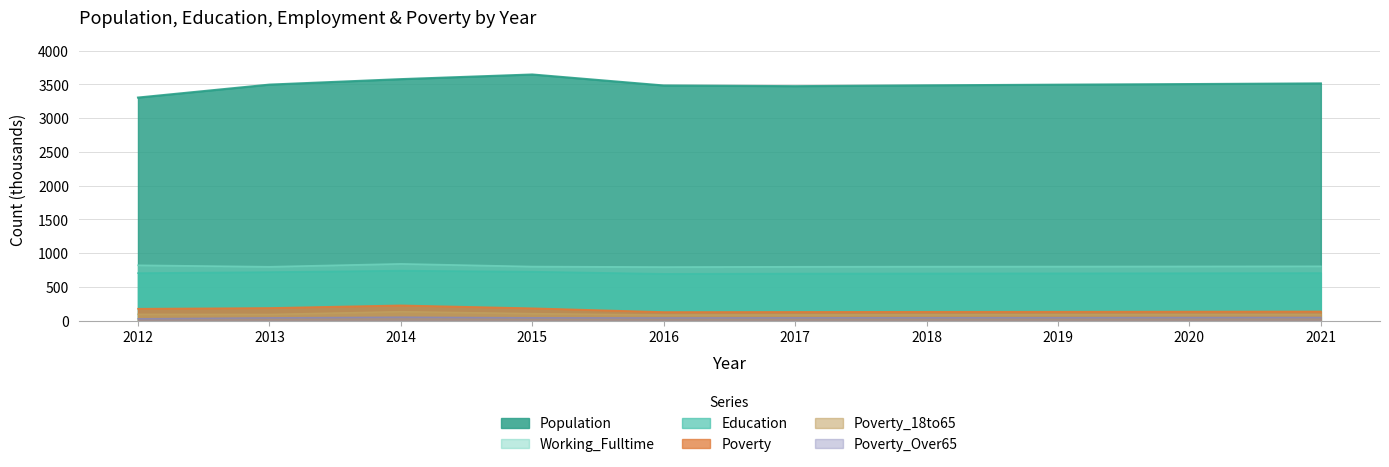

What is the difference between the second highest and second lowest values in the Poverty_Over65 series?

7